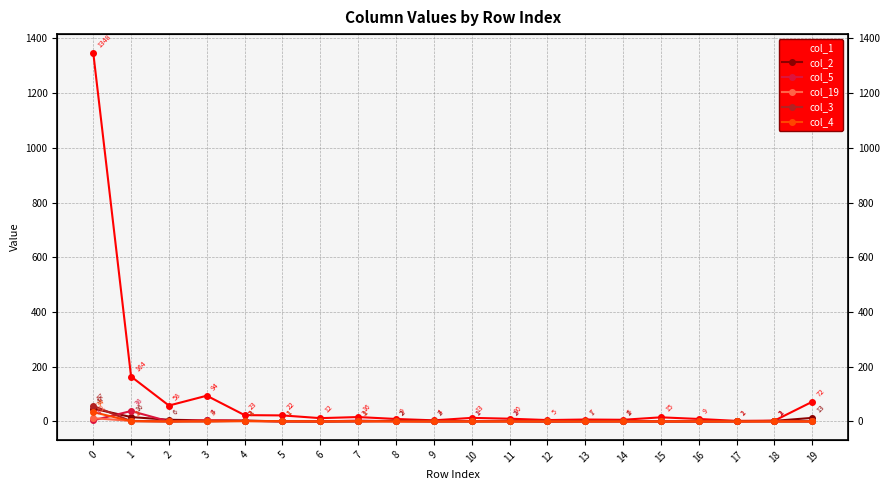

Is it true that col_2 equals -21 at 15?

False